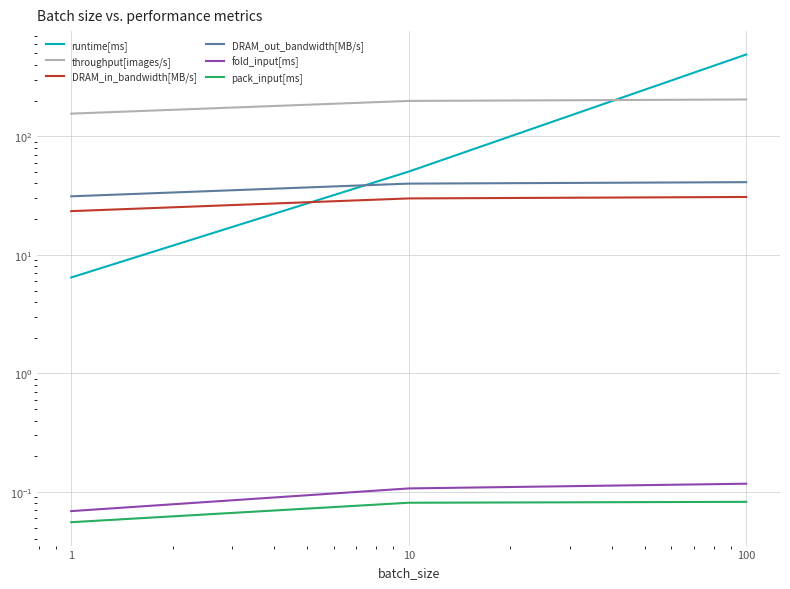

What is the difference between the maximum and minimum values in the DRAM_in_bandwidth[MB/s] series?

7.4